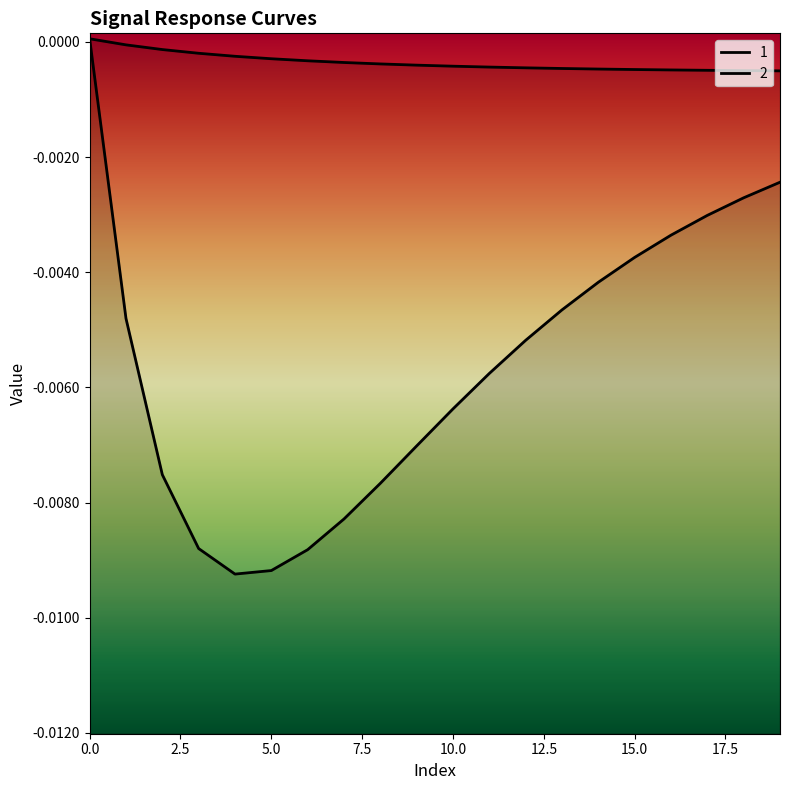

Is it true that 2 equals -0.0 at 9?

True